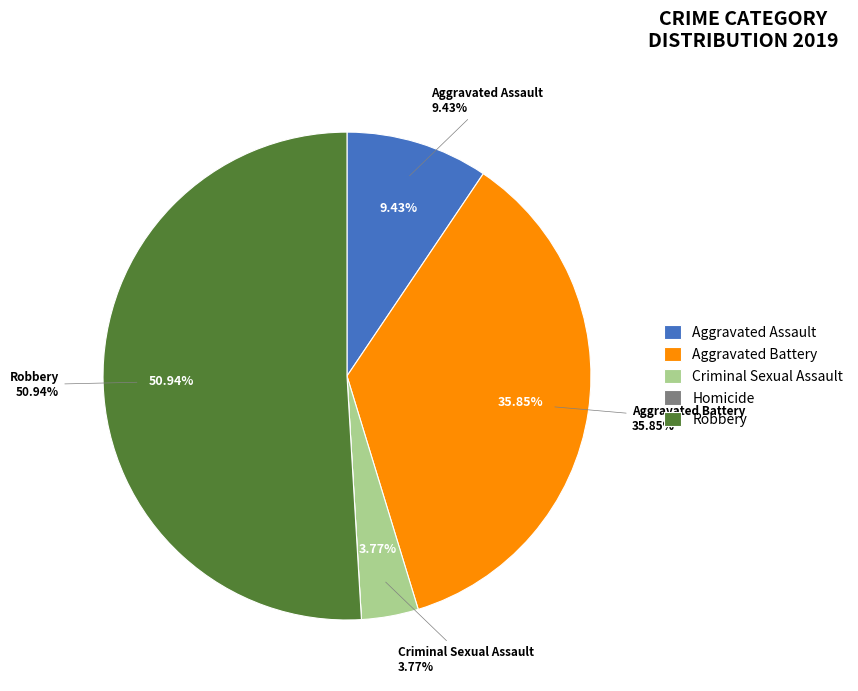

True or false: Criminal Sexual Assault accounts for 4% of the total.

True